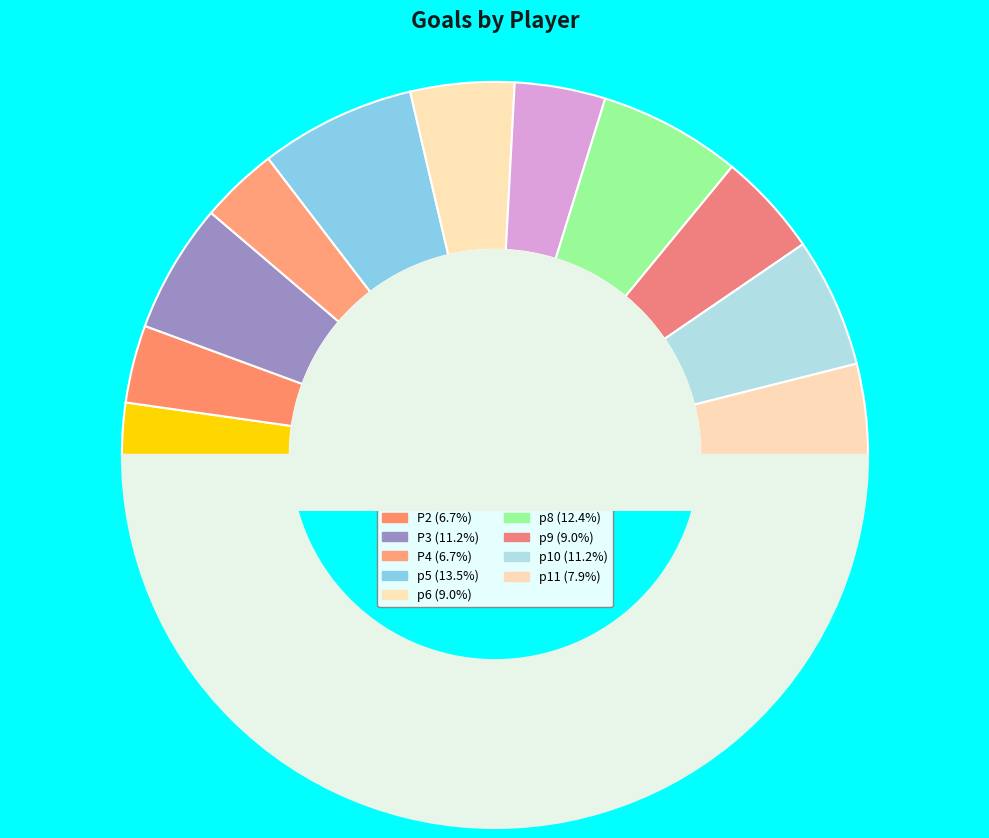

How many slices are in this pie chart?

12